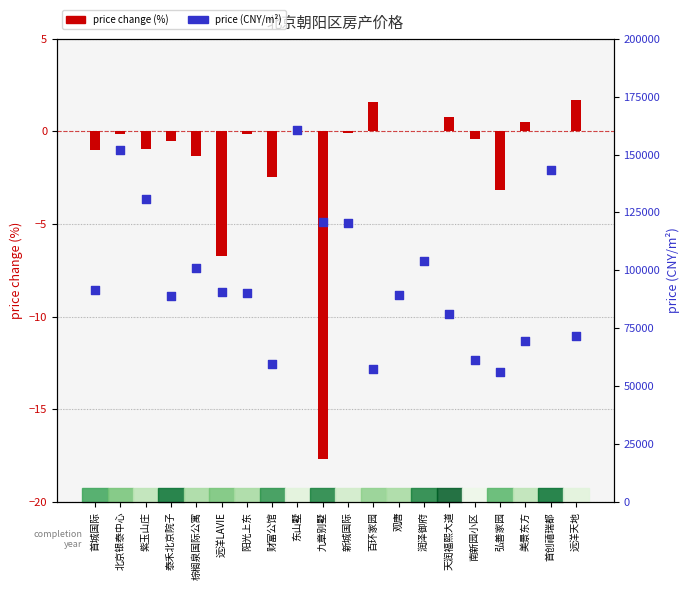

Which series reaches the maximum Y coordinate?

price (CNY/m²)